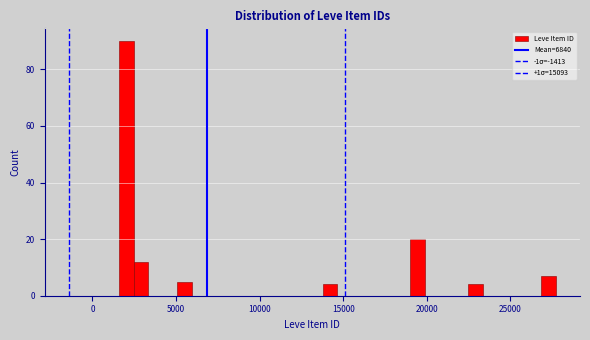

Read against the x-axis, roughly where is the centre of the tallest bar?

2000